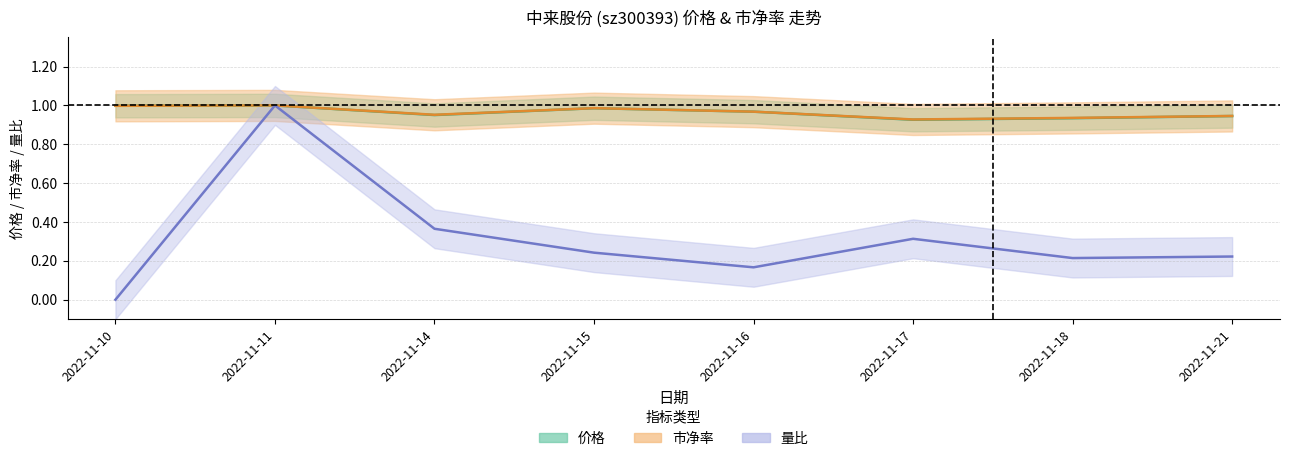

True or false: 市净率 has a value of 0.4 at 2022-11-11.

False